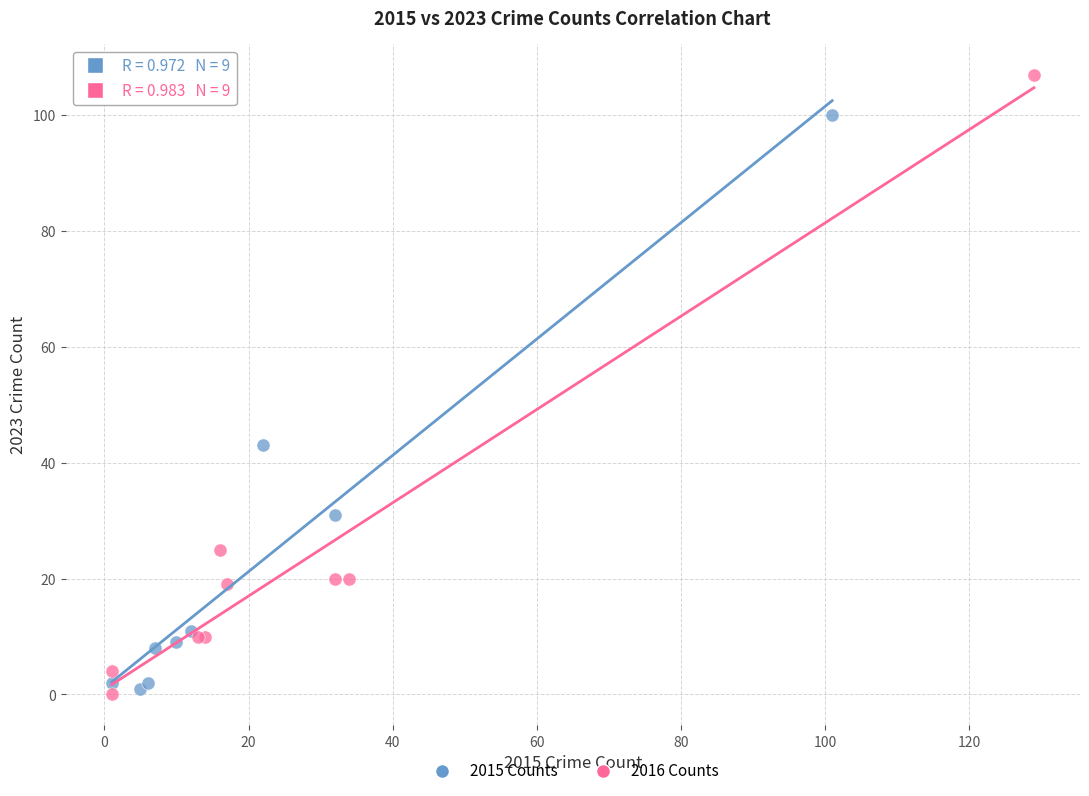

Which series contains the highest Y value?

2016 Counts